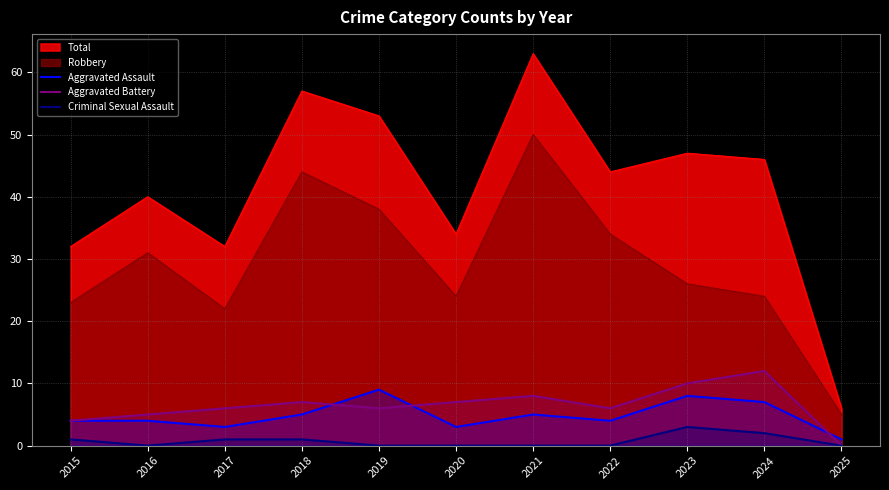

True or false: Aggravated Battery and Criminal Sexual Assault cross at least once.

False